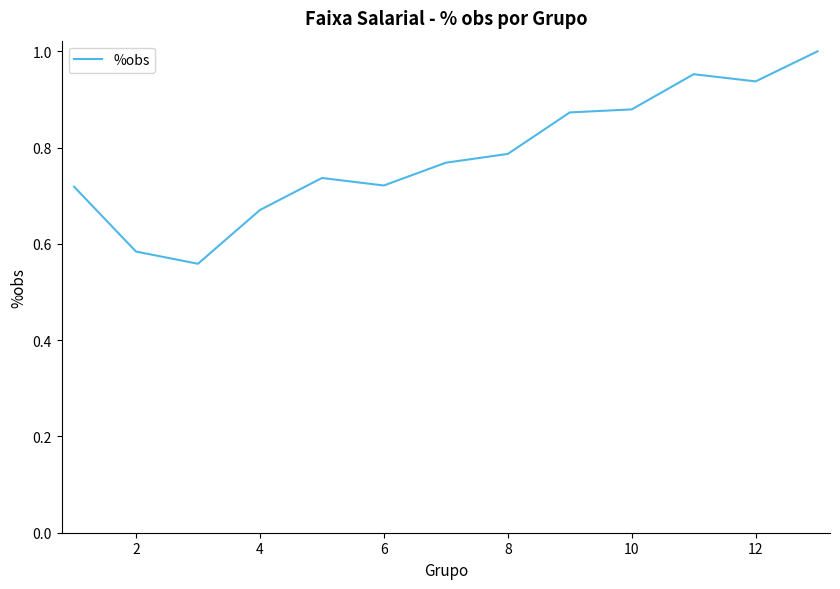

How many lines are shown in the chart?

1